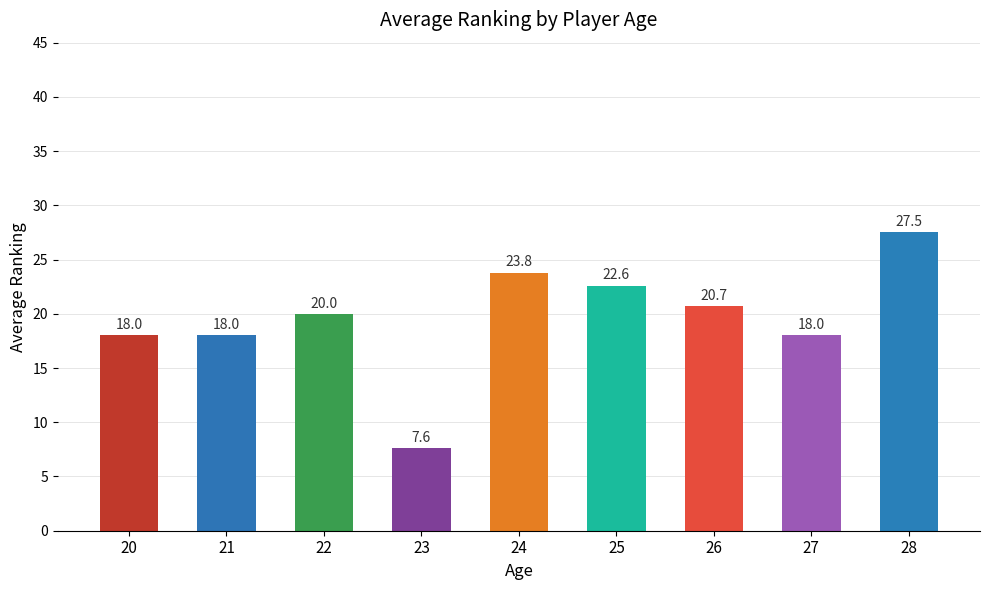

The chart shows a value of 20.7 at 26. True or false?

True